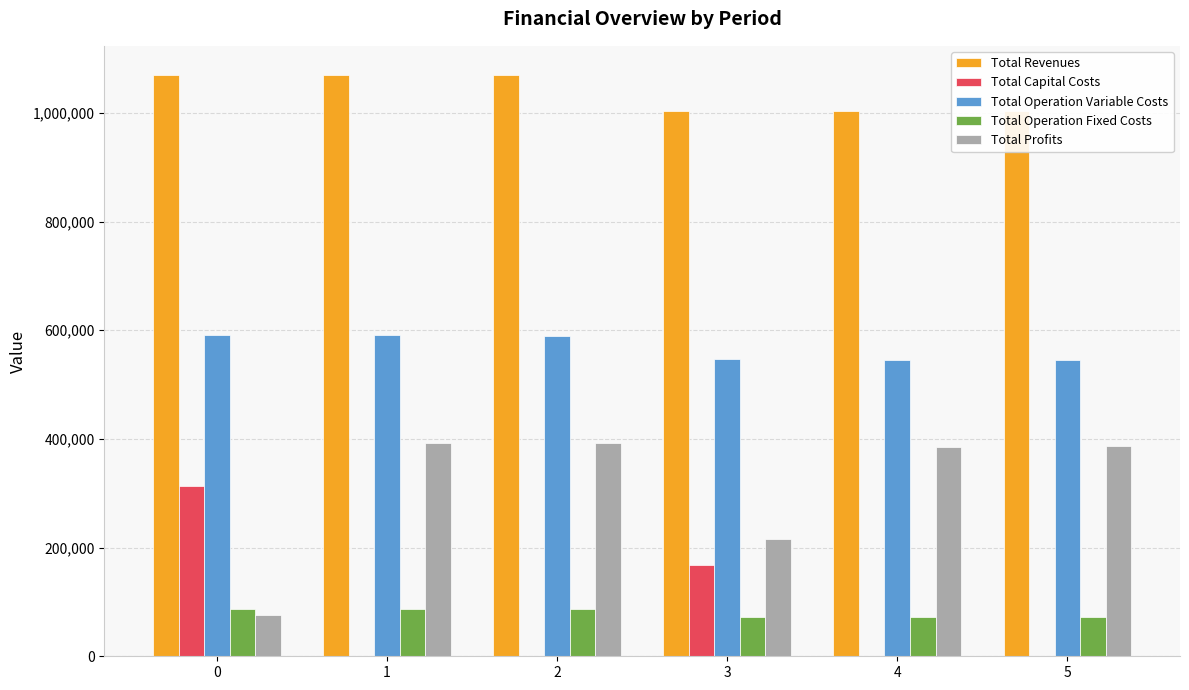

Does the chart contain any negative values?

No